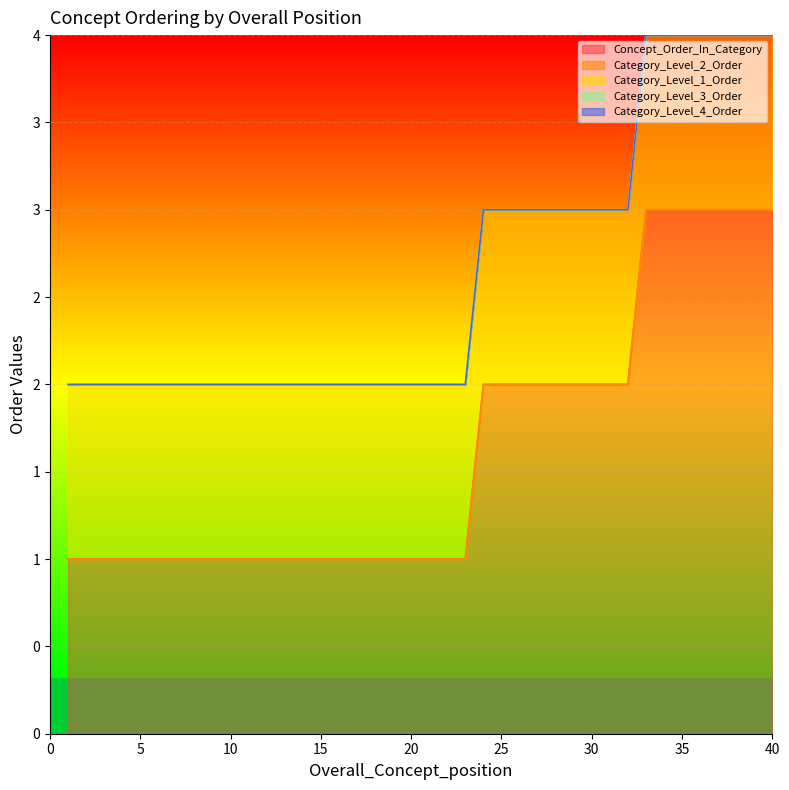

What is the total value across all series at 37?

4